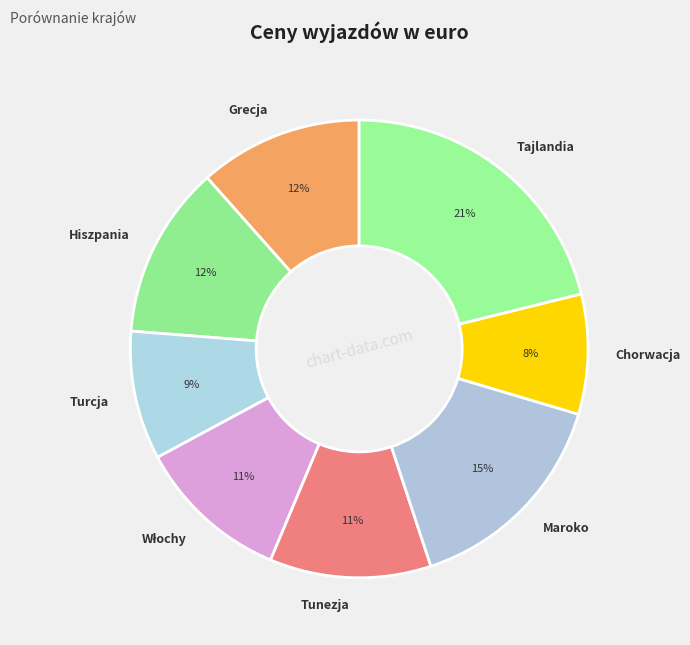

Is Chorwacja the majority of the pie?

No